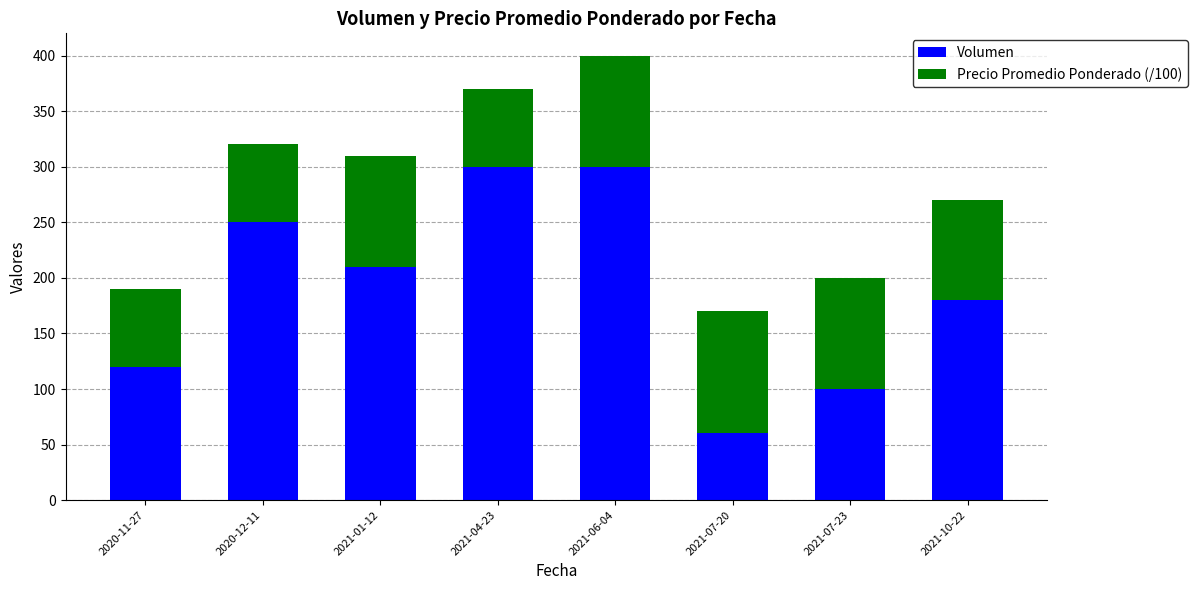

What is the sum of the Volumen values at 2021-10-22 and 2021-01-12?

390